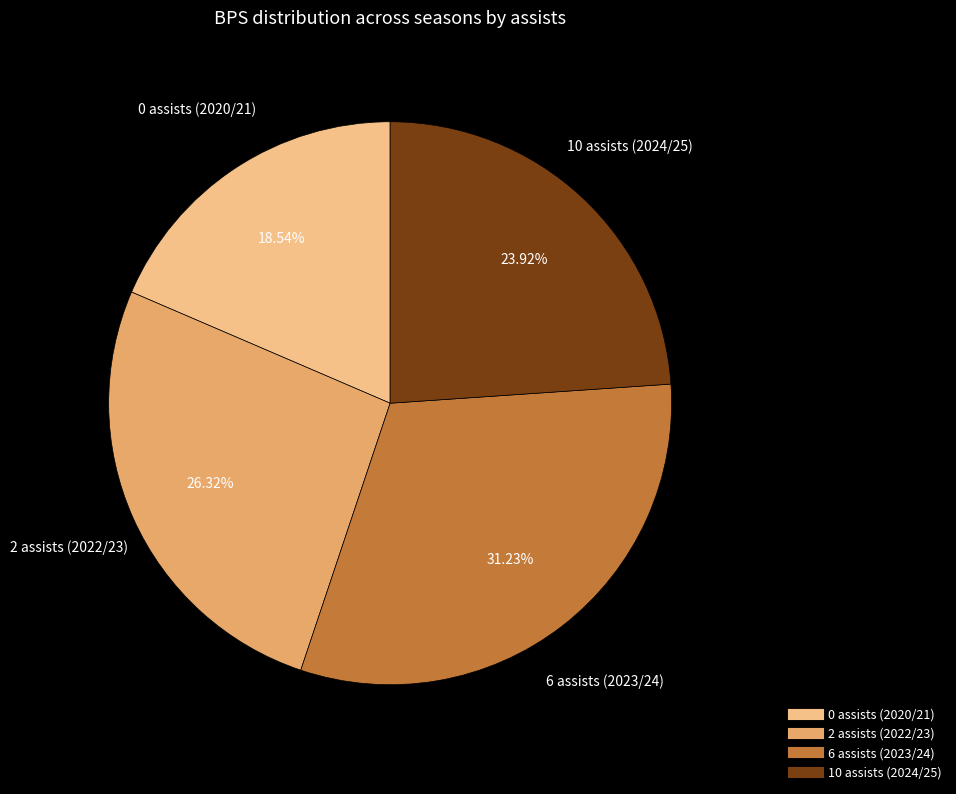

To the nearest percent, what is the difference between the 10 assists (2024/25) and 2 assists (2022/23) slice percentages?

2%